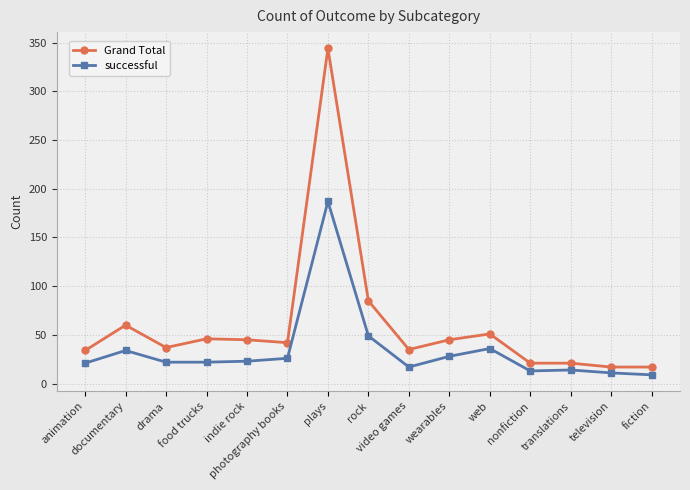

Which series has the largest total across all categories?

Grand Total